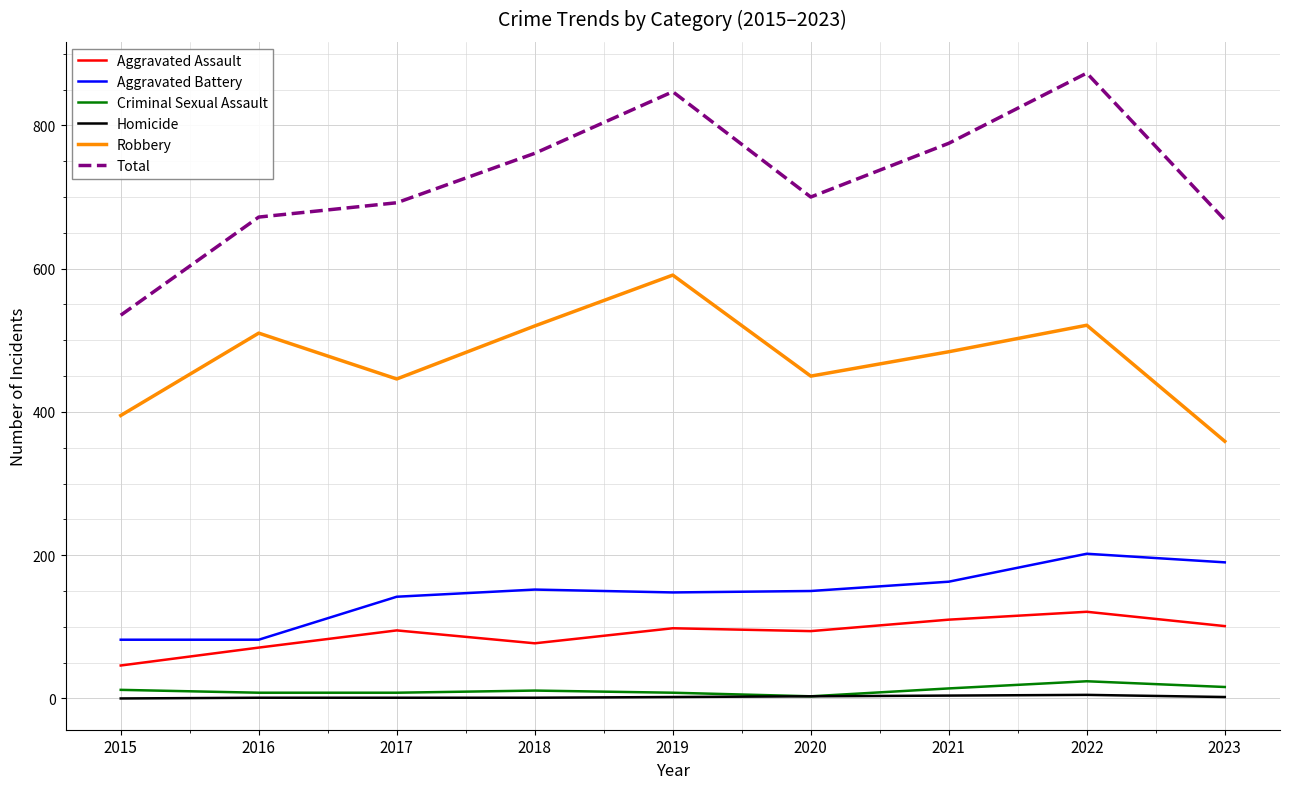

Is the value of Criminal Sexual Assault at 2022 greater than the value of Robbery at 2023?

No